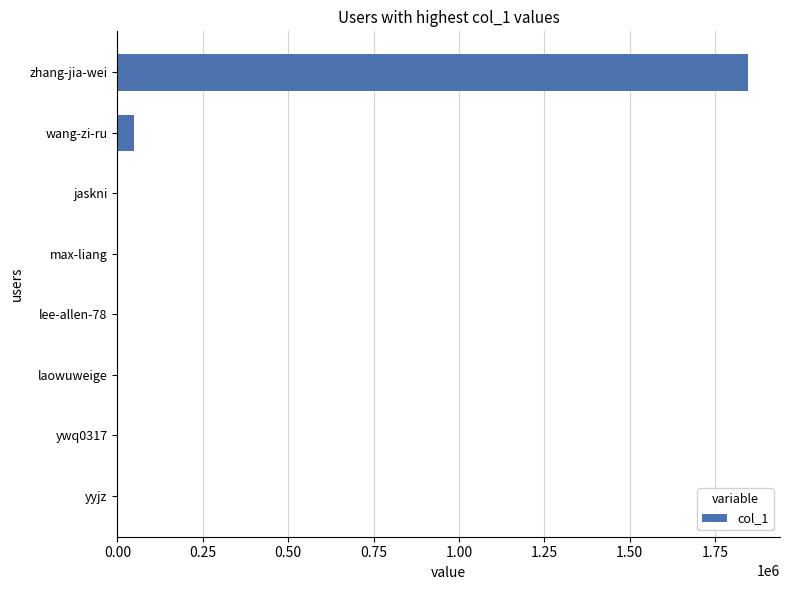

Does the chart contain stacked bars?

No